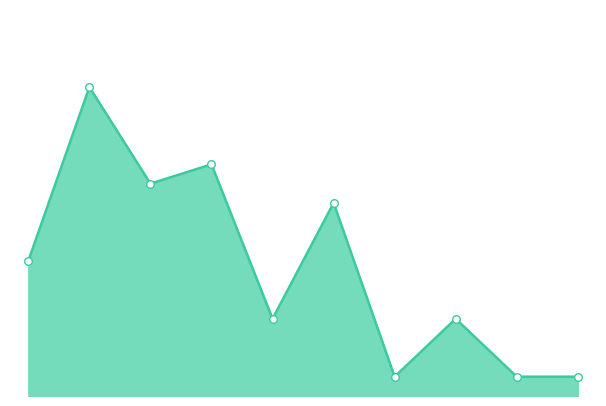

How many lines are shown in the chart?

1